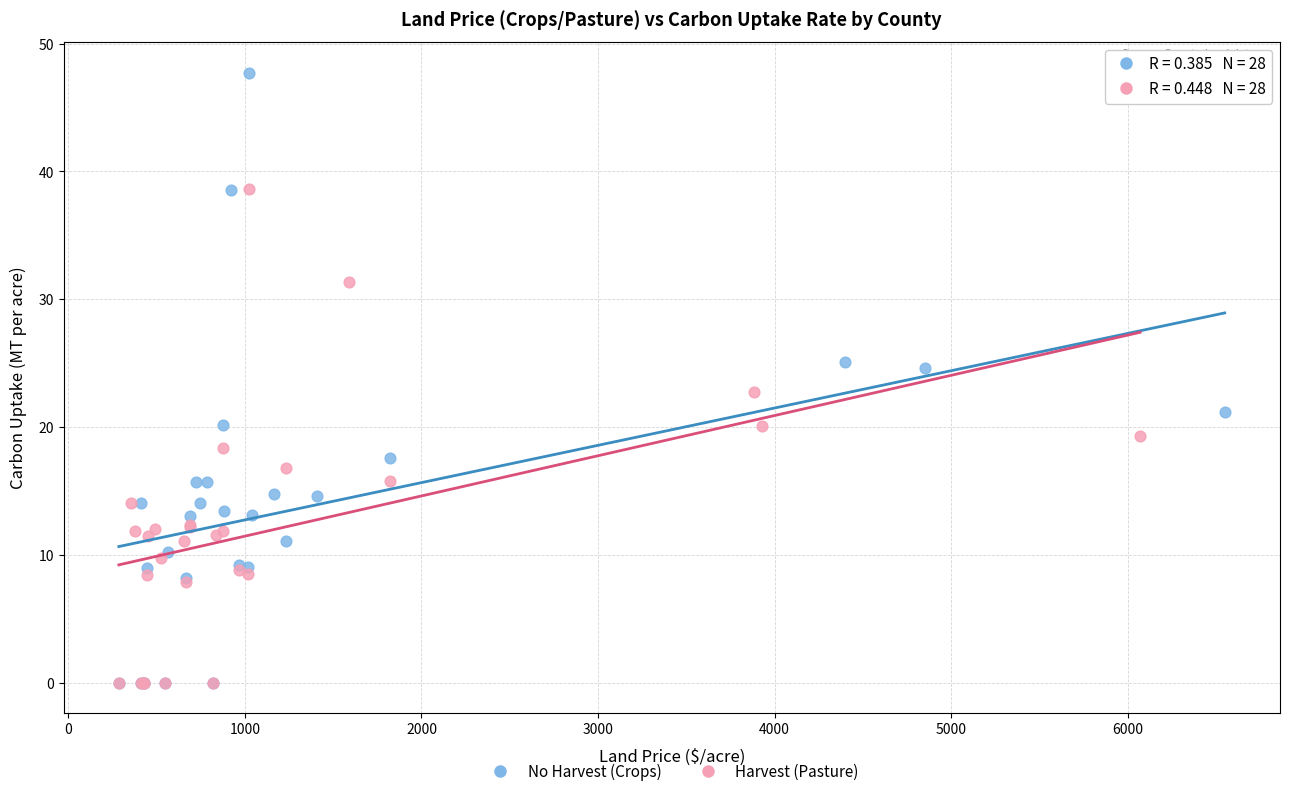

Which series has the largest Y range (max minus min)?

No Harvest (Crops)